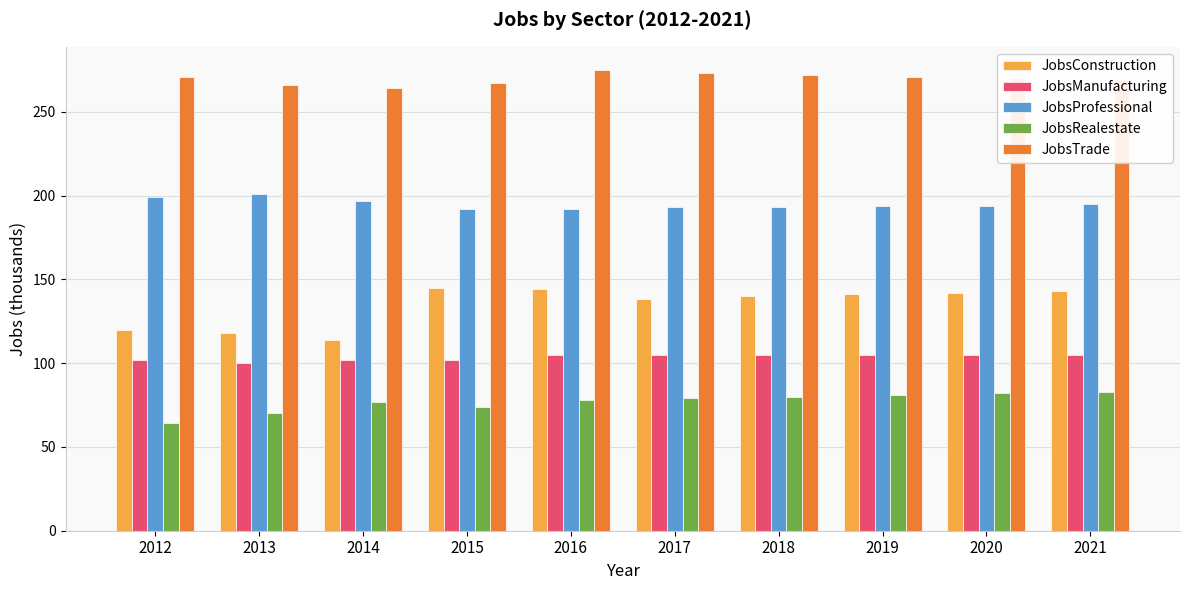

What is the difference between the second highest and minimum values in the JobsTrade series?

9